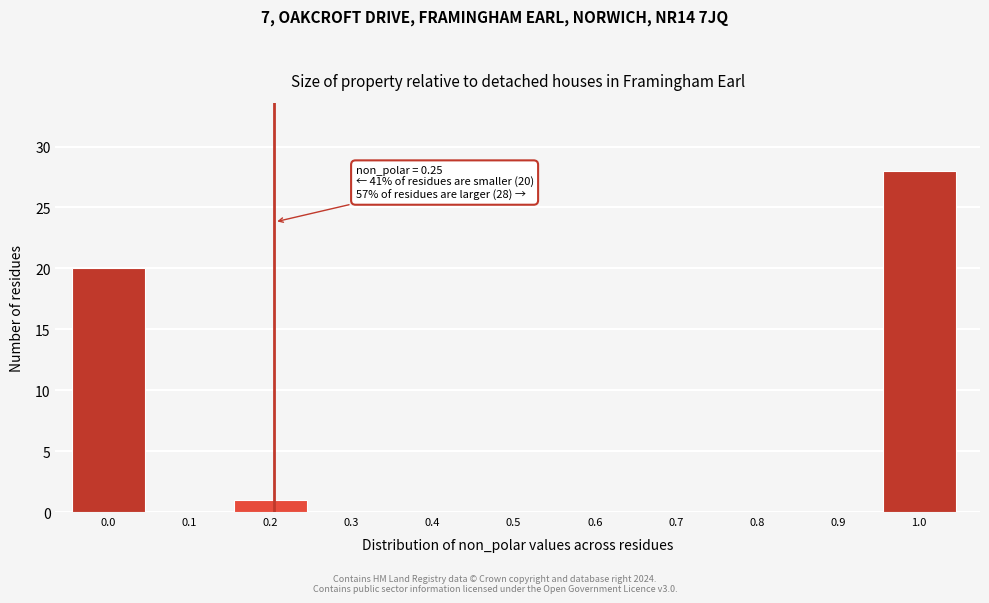

Reading left to right, list all the values displayed in this chart.

0.0=20	0.1=0	0.2=1	0.3=0	0.4=0	0.5=0	0.6=0	0.7=0	0.8=0	0.9=0	1.0=28